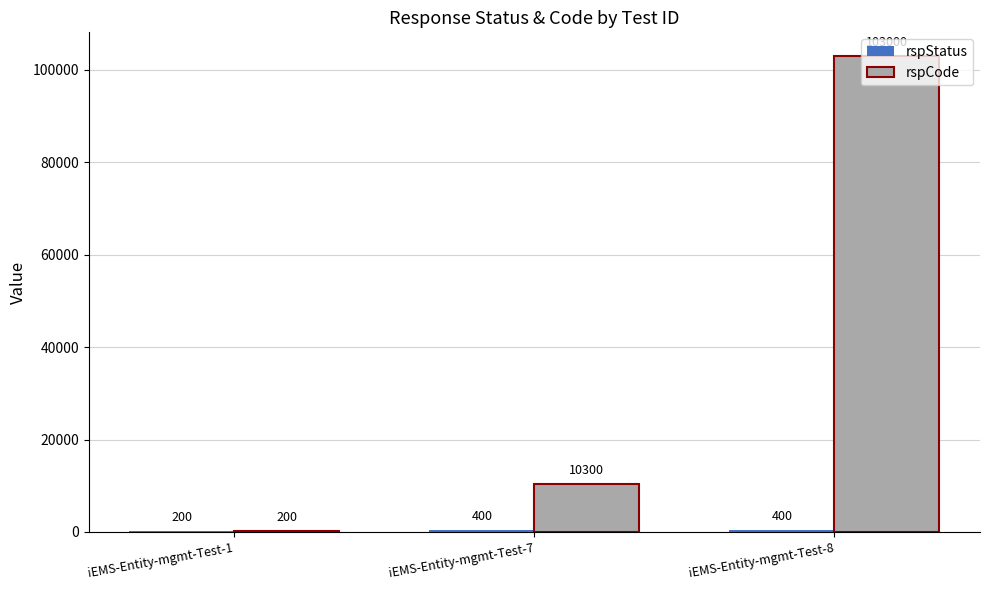

At which category is the sum across all series the highest?

iEMS-Entity-mgmt-Test-8